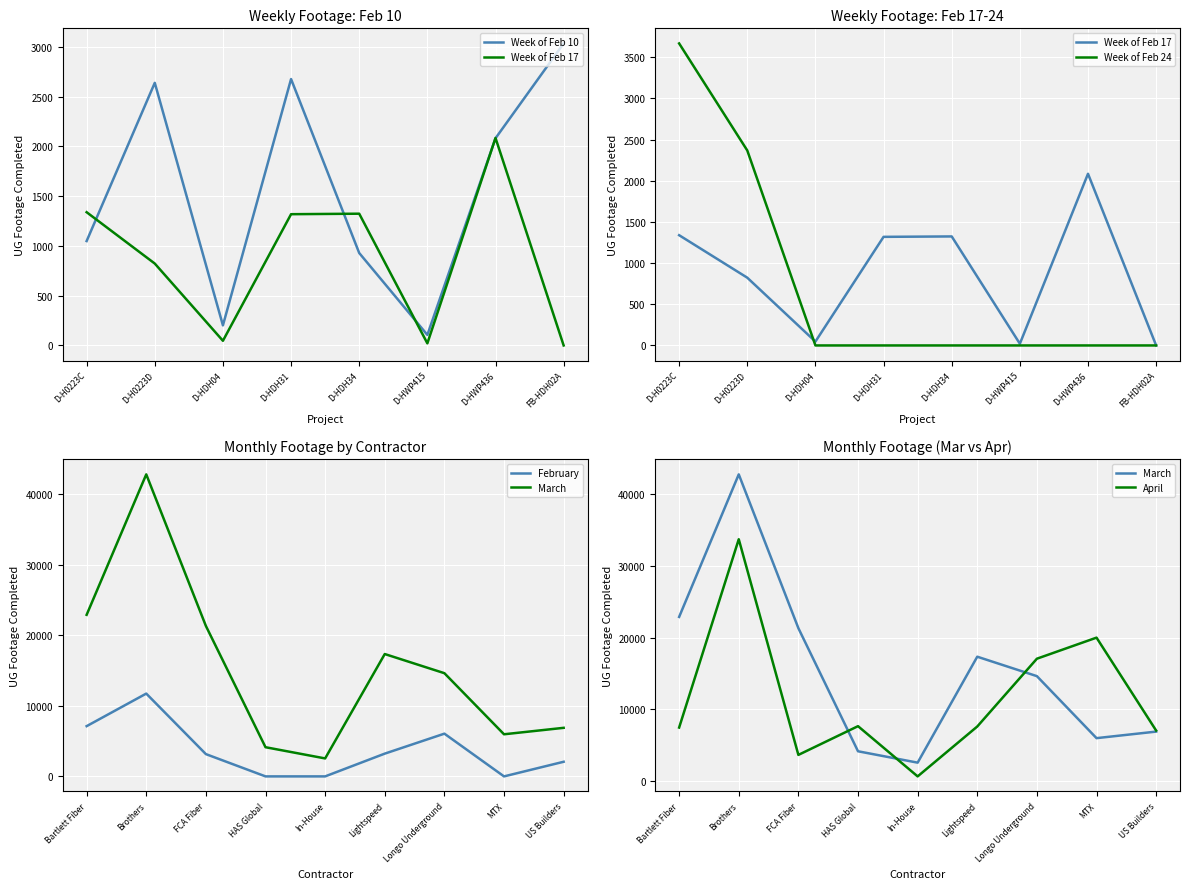

Where is the first local minimum for Week of Feb 10 Grand Total?

D-HDH04